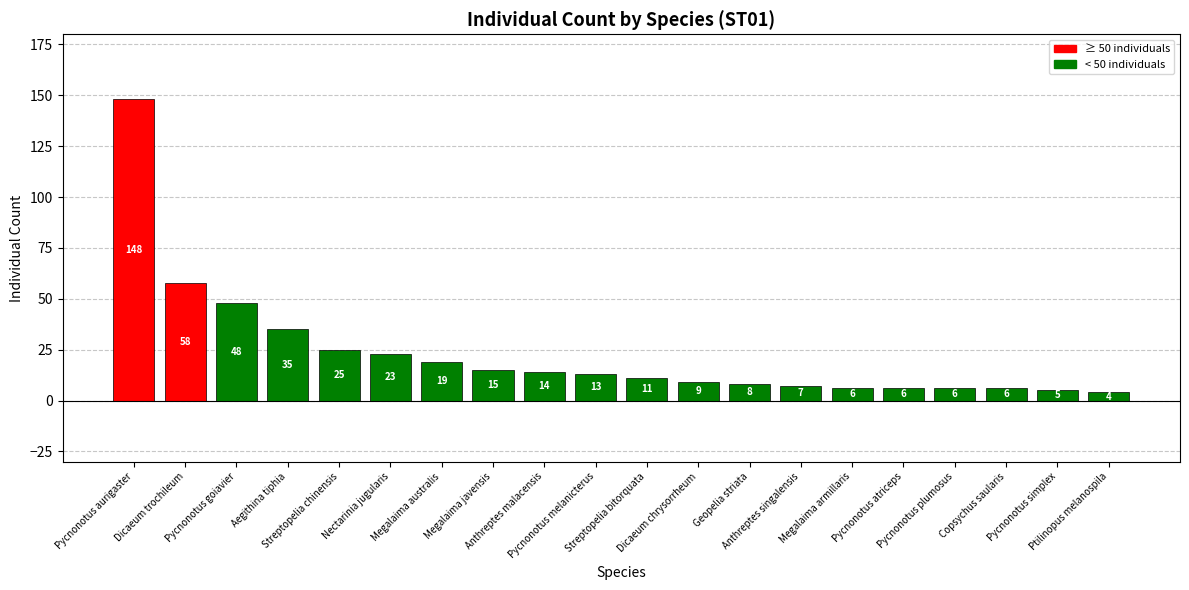

What is the sum of all values?

466